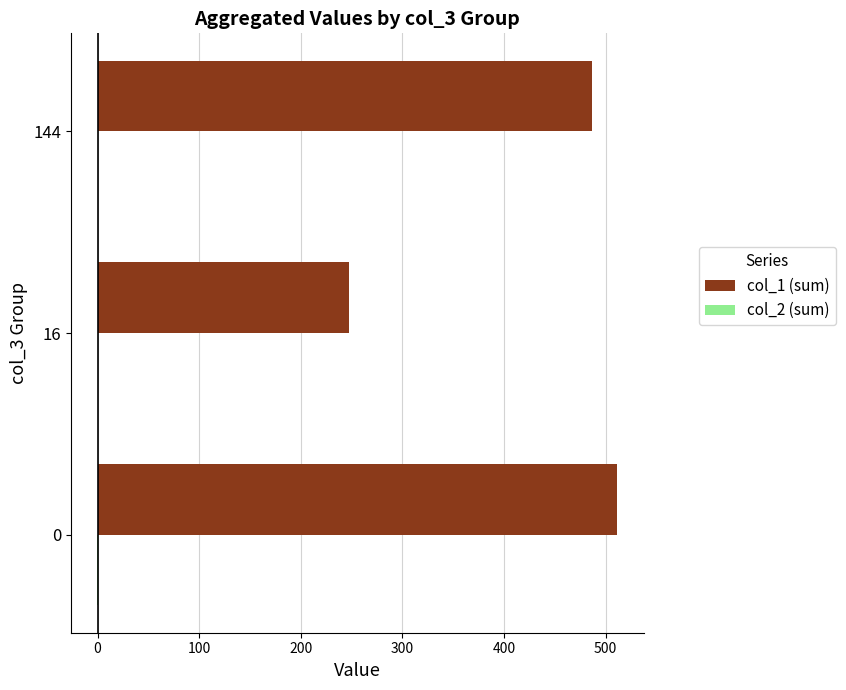

True or false: col_1 (sum) has a value of 227.7 at 0.

False